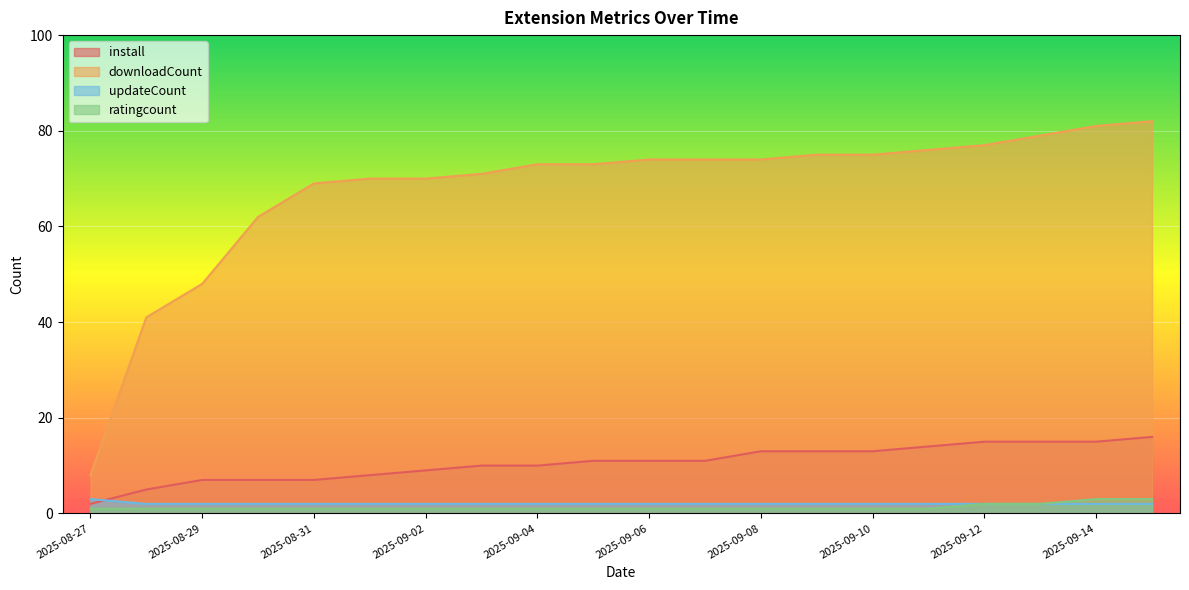

Reading right to left, what are all the values shown in this chart?

install: 16	15	15	15	14	13	13	13	11	11	11	10	10	9	8	7	7	7	5	2
downloadCount: 82	81	79	77	76	75	75	74	74	74	73	73	71	70	70	69	62	48	41	8
updateCount: 2	2	2	2	2	2	2	2	2	2	2	2	2	2	2	2	2	2	2	3
ratingcount: 3	3	2	2	1	1	1	1	1	1	1	1	1	1	1	1	1	1	1	1